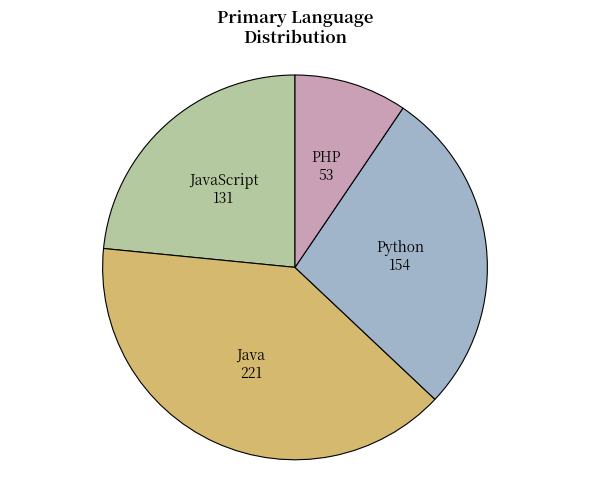

Which slice is the smallest?

PHP